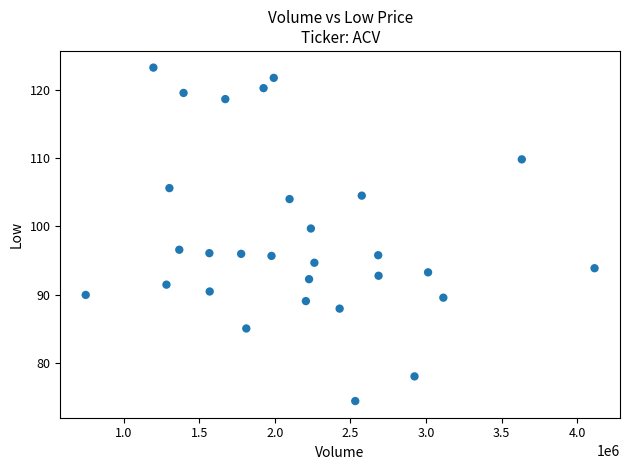

What is the range of Y values (max minus min)?

48.7